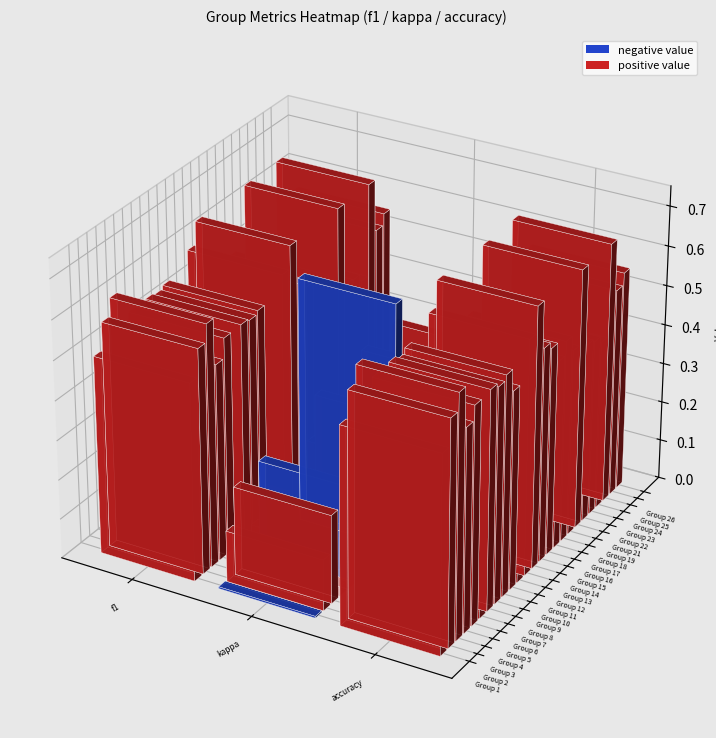

What is the maximum value shown in the chart?

0.7